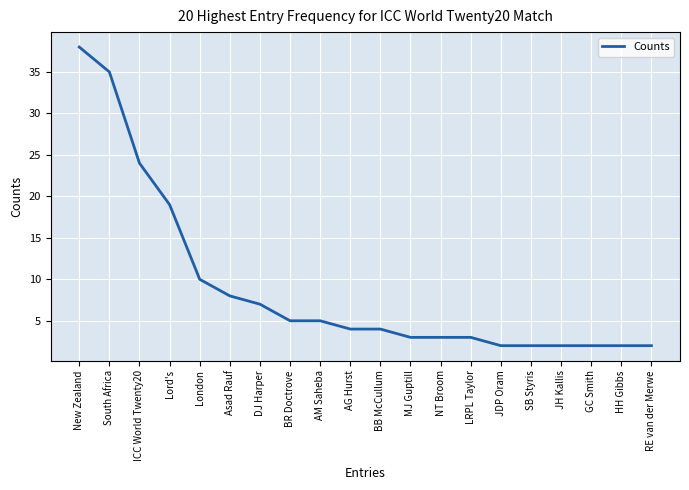

What is the average value?

9